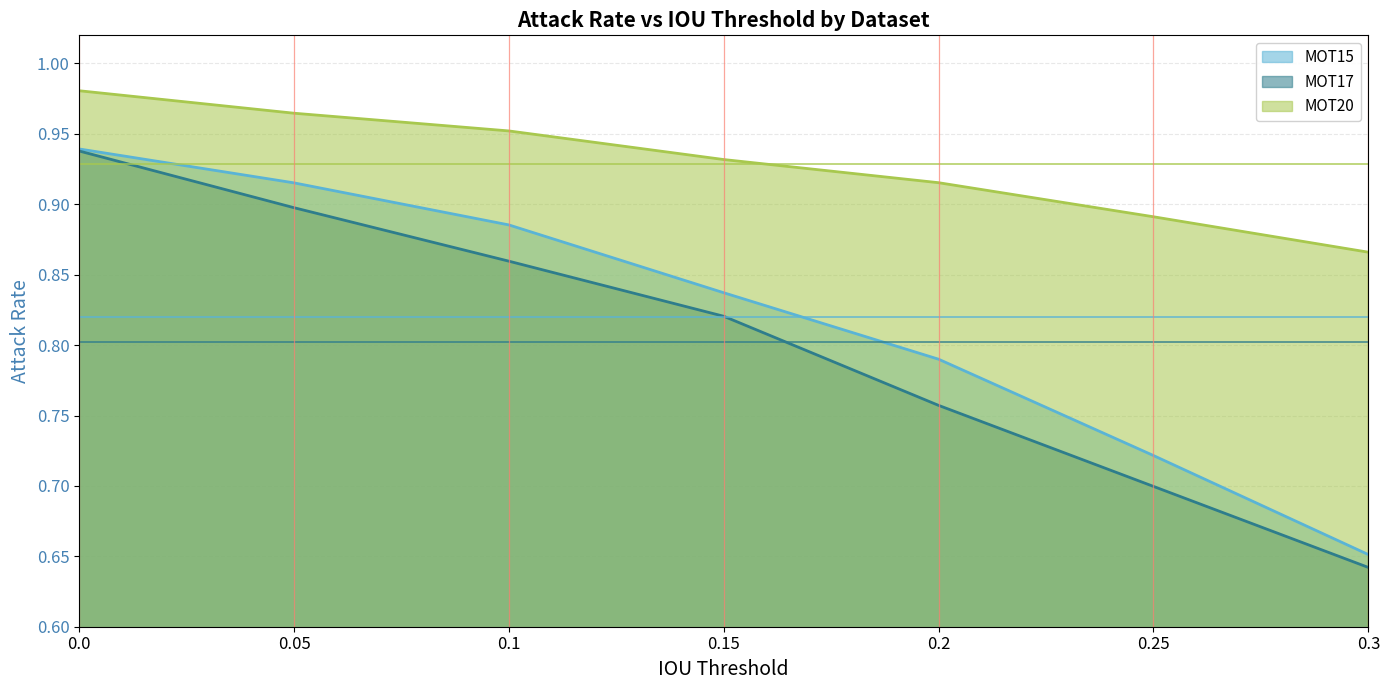

True or false: MOT20 has more than 0 interior local peaks.

False